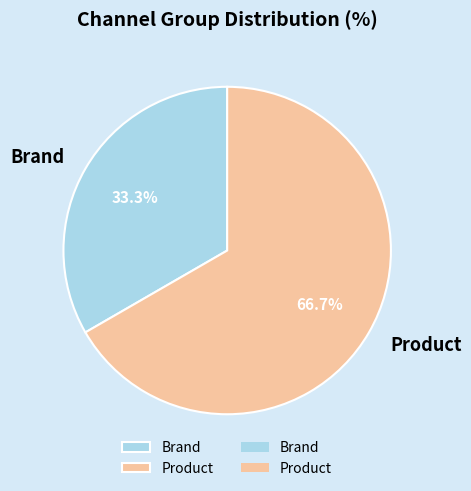

Is the sum of Brand and Product greater than half?

Yes